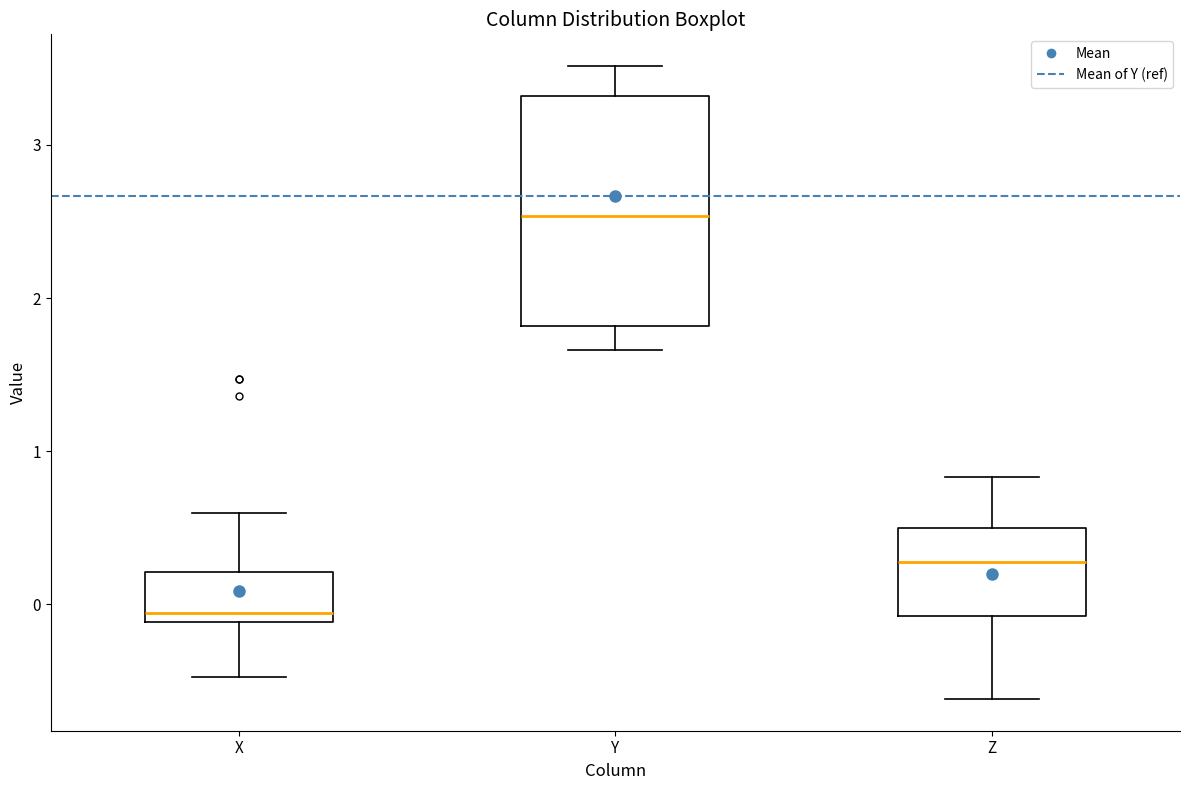

Reading left to right, read every box against the y-axis: the position of its median line, the range the box covers, and the ends of its whiskers. The values are not printed on the chart, so give them approximately, as read against the axis.

X: median -0.1 (just above the box's lower edge), box -0.1 to 0.2, whiskers -0.5 to 0.6
Y: median 2.5, box 1.8 to 3.3, whiskers 1.7 to 3.5
Z: median 0.3, box -0.1 to 0.5, whiskers -0.6 to 0.8